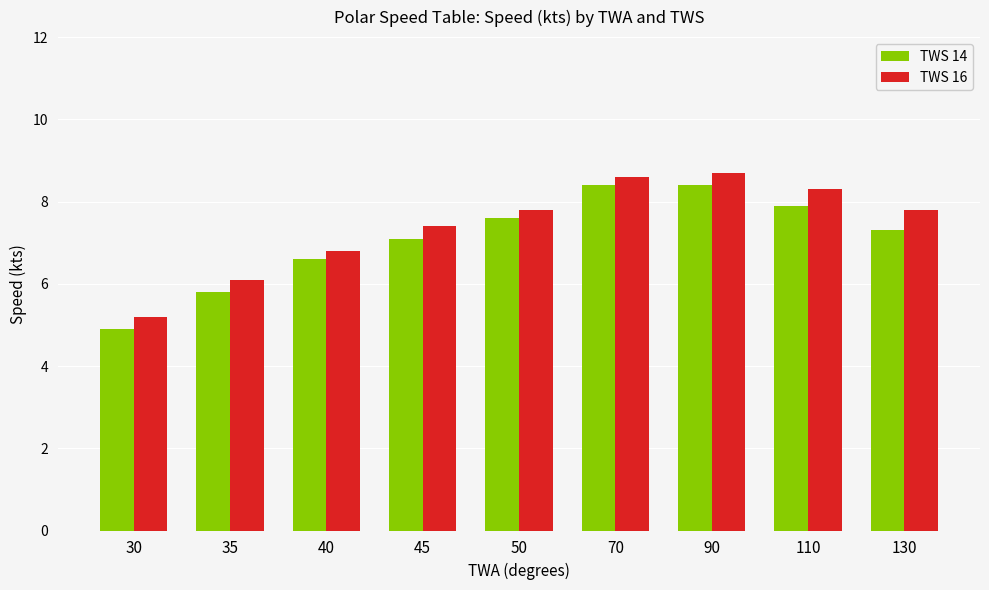

Where is TWS 16 nearest to the value 6?

35